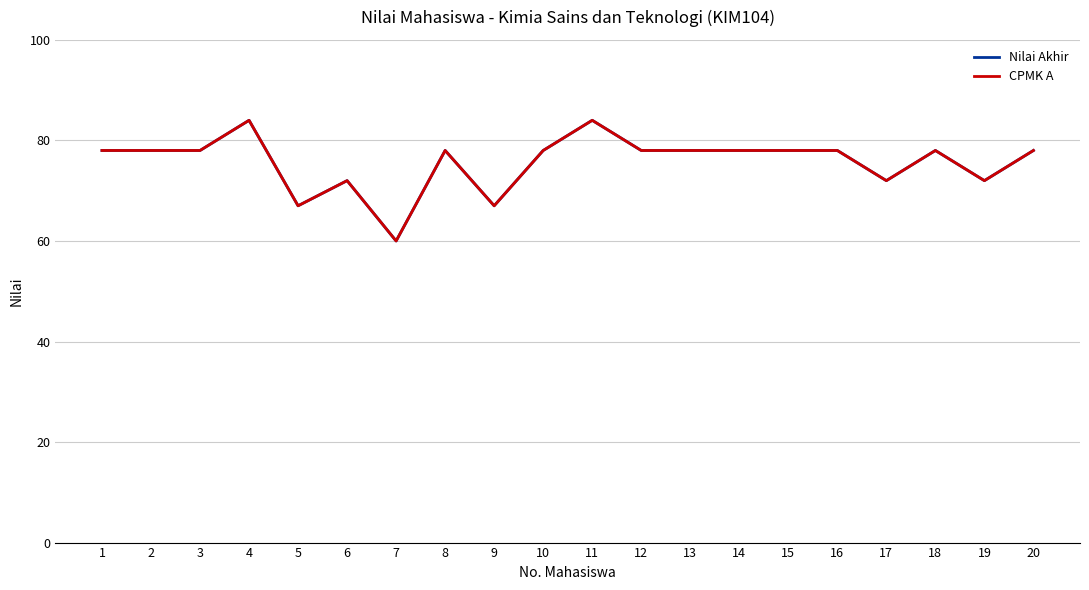

True or false: CPMK A and Nilai Akhir cross at least once.

False